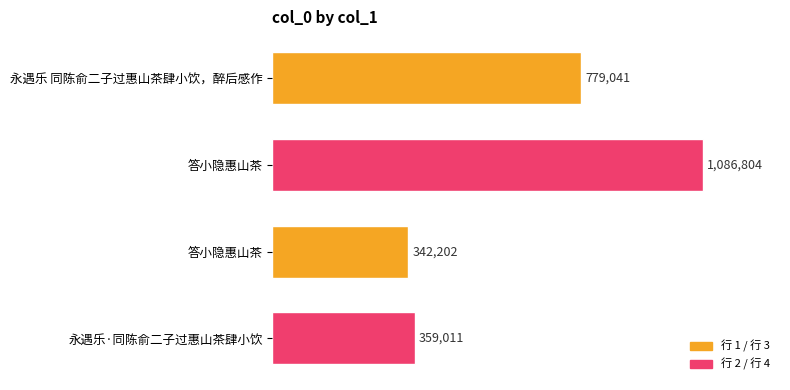

Does the chart contain any negative values?

No